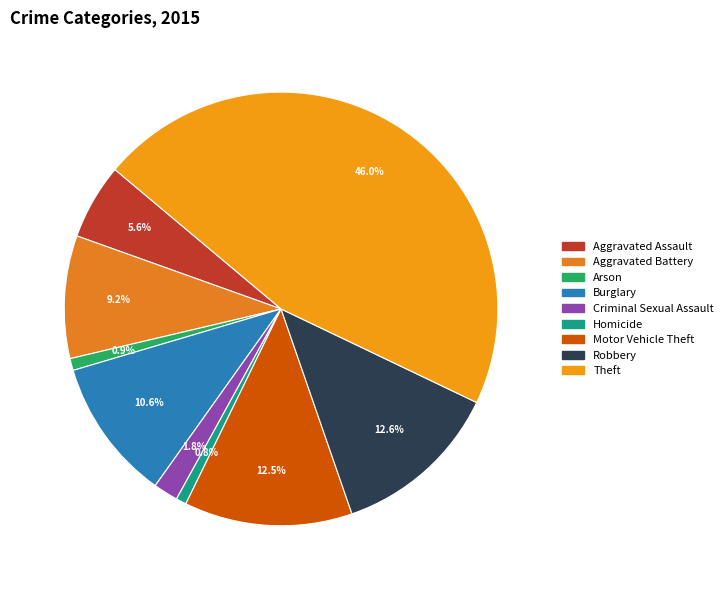

How many slices are in this pie chart?

9